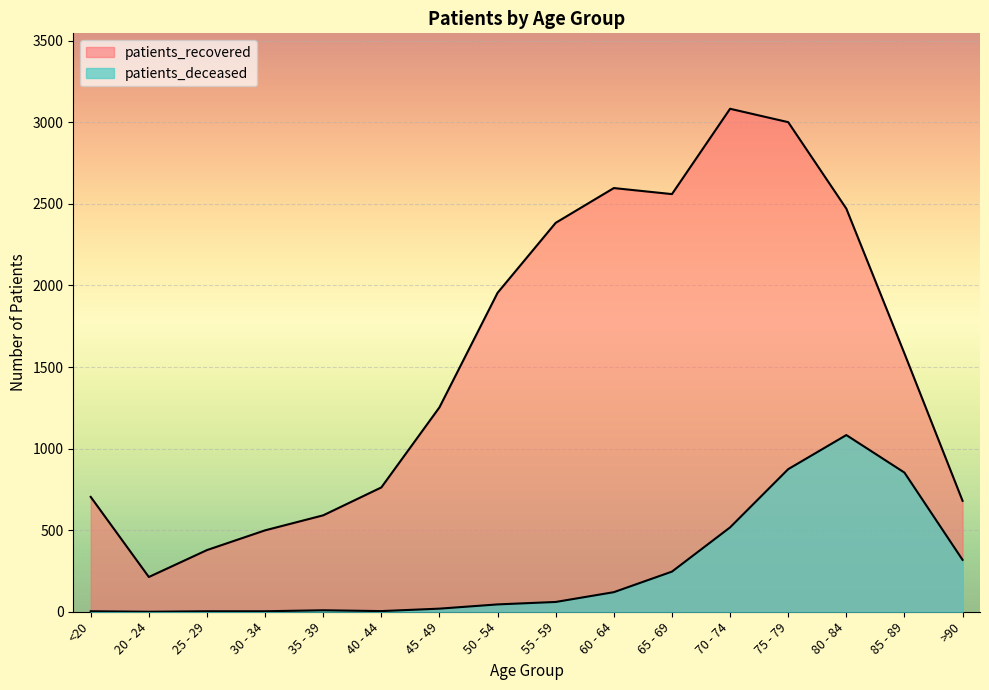

List the series in order of their peak value, lowest first.

patients_deceased, patients_recovered